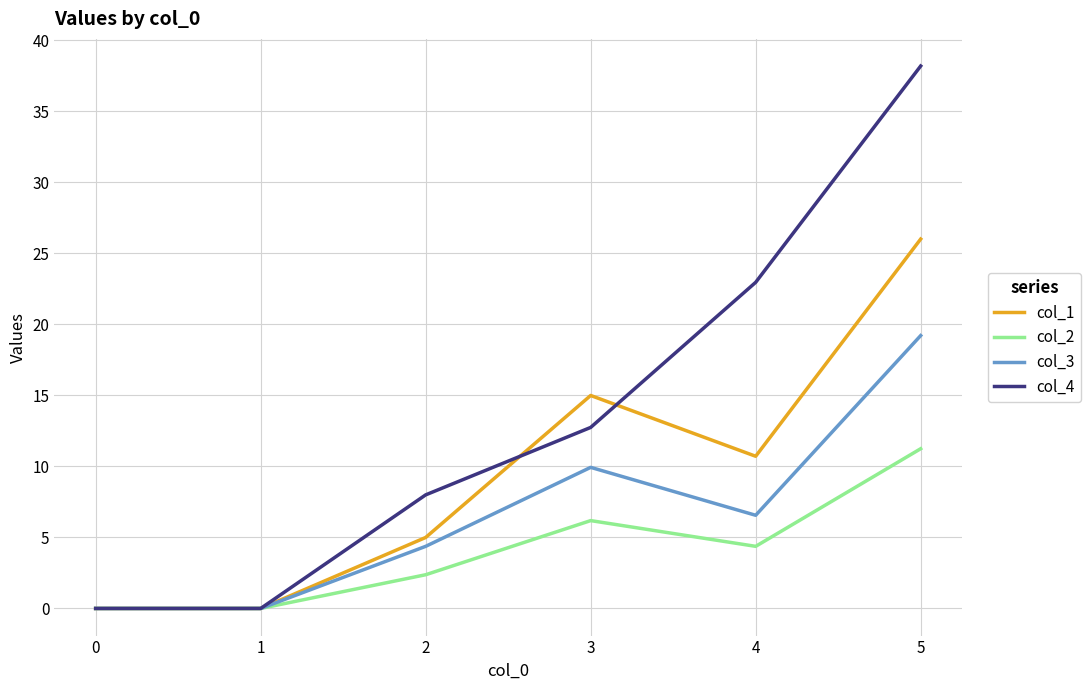

Rank the series by their maximum value, from lowest to highest.

col_2, col_3, col_1, col_4